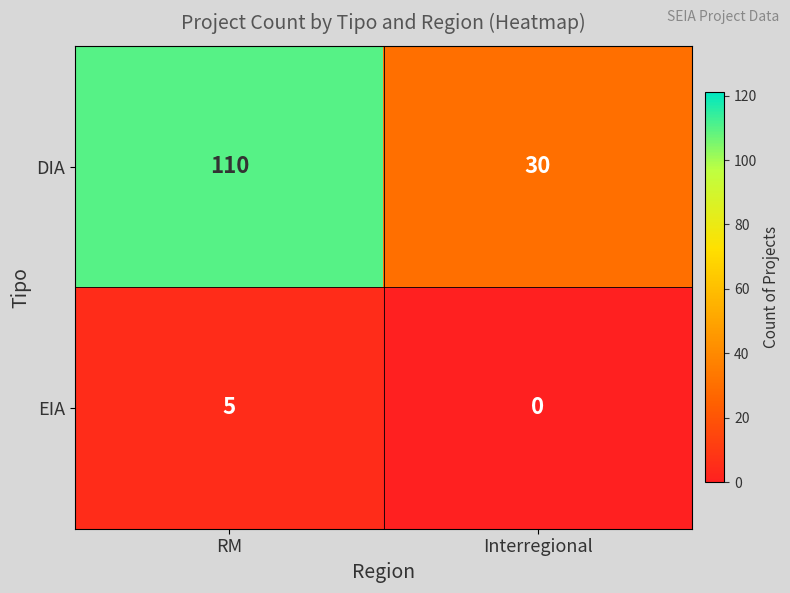

Count the number of data series in this chart.

2